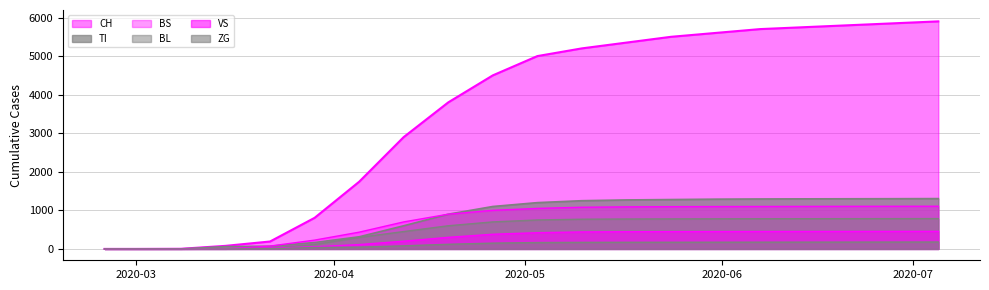

How many lines are shown in the chart?

6